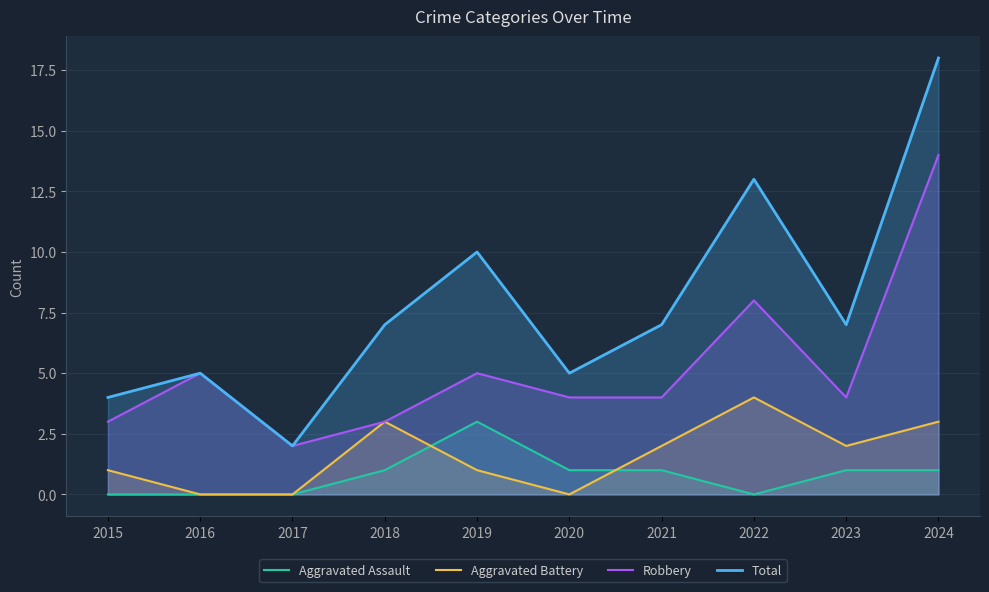

Reading left to right, transcribe all the data shown in this chart.

Aggravated Assault: 0	0	0	1	3	1	1	0	1	1
Aggravated Battery: 1	0	0	3	1	0	2	4	2	3
Robbery: 3	5	2	3	5	4	4	8	4	14
Total: 4	5	2	7	10	5	7	13	7	18